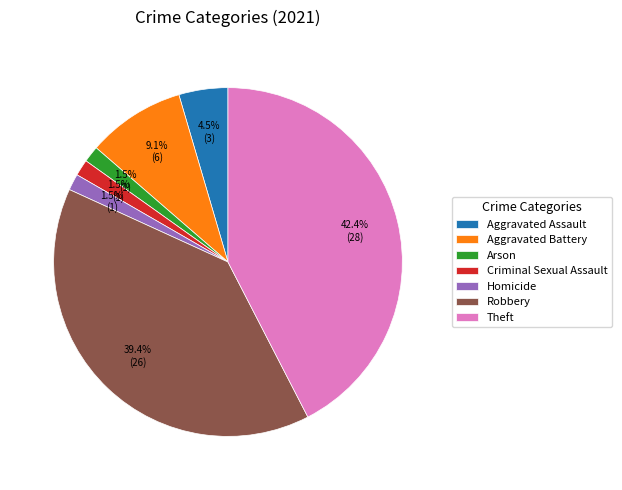

To the nearest percent, what is the average slice percentage?

14%